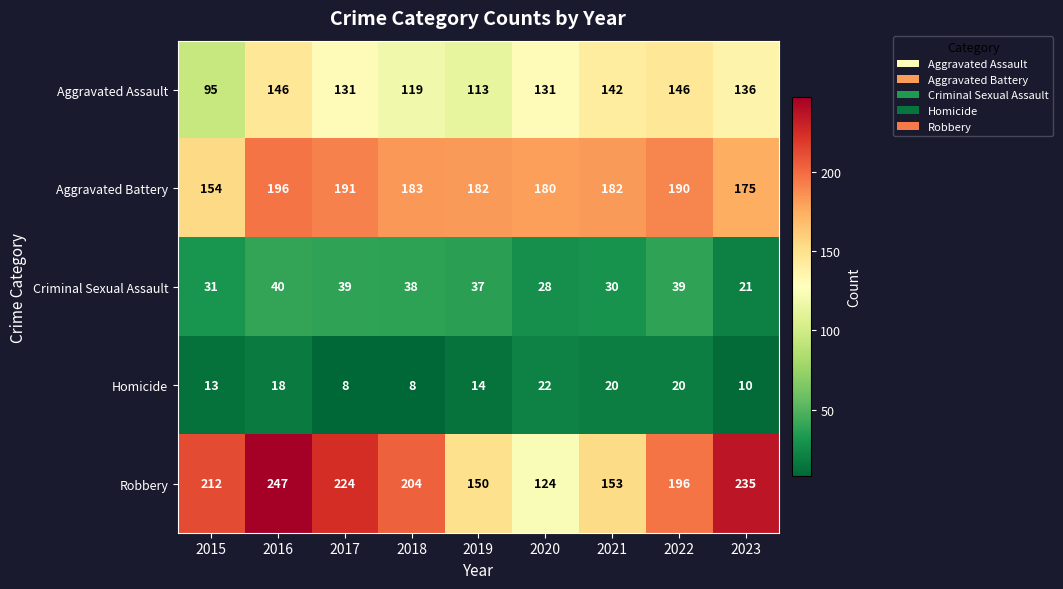

What is the difference between the second highest and minimum values in the Homicide series?

12